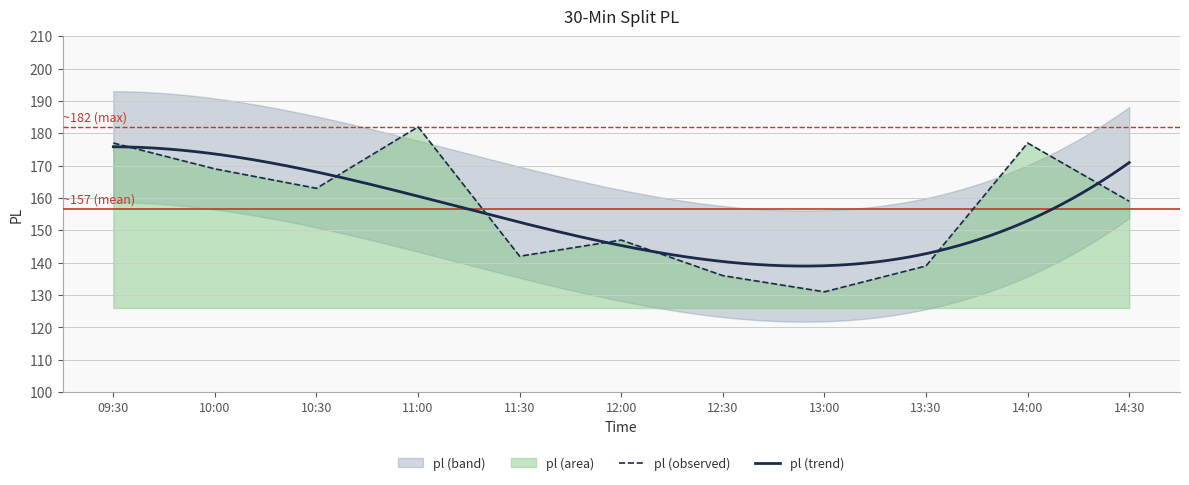

How many interior local peaks (higher than both neighbors) does the data have?

3